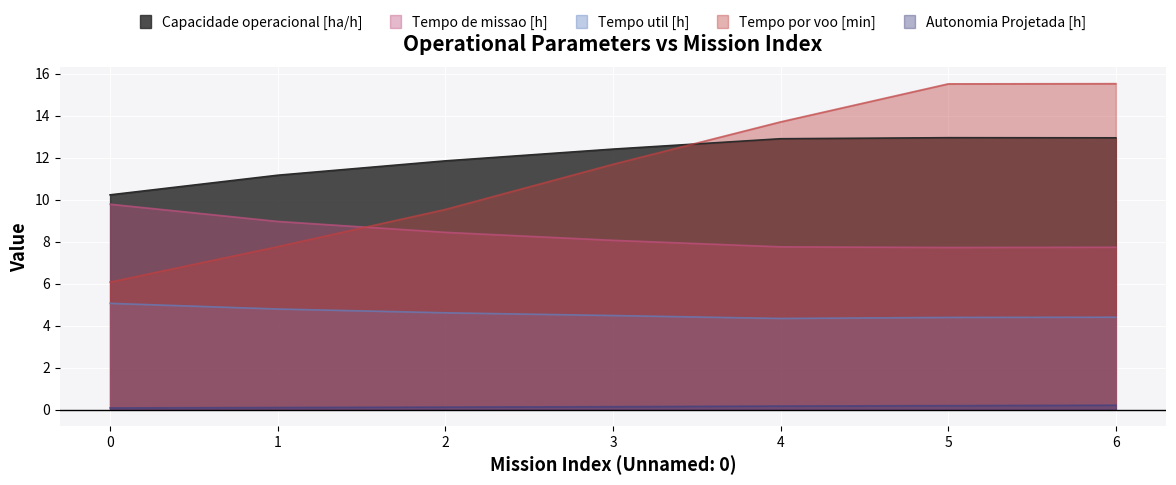

At which label is Tempo de missao [h] closest to 8?

3